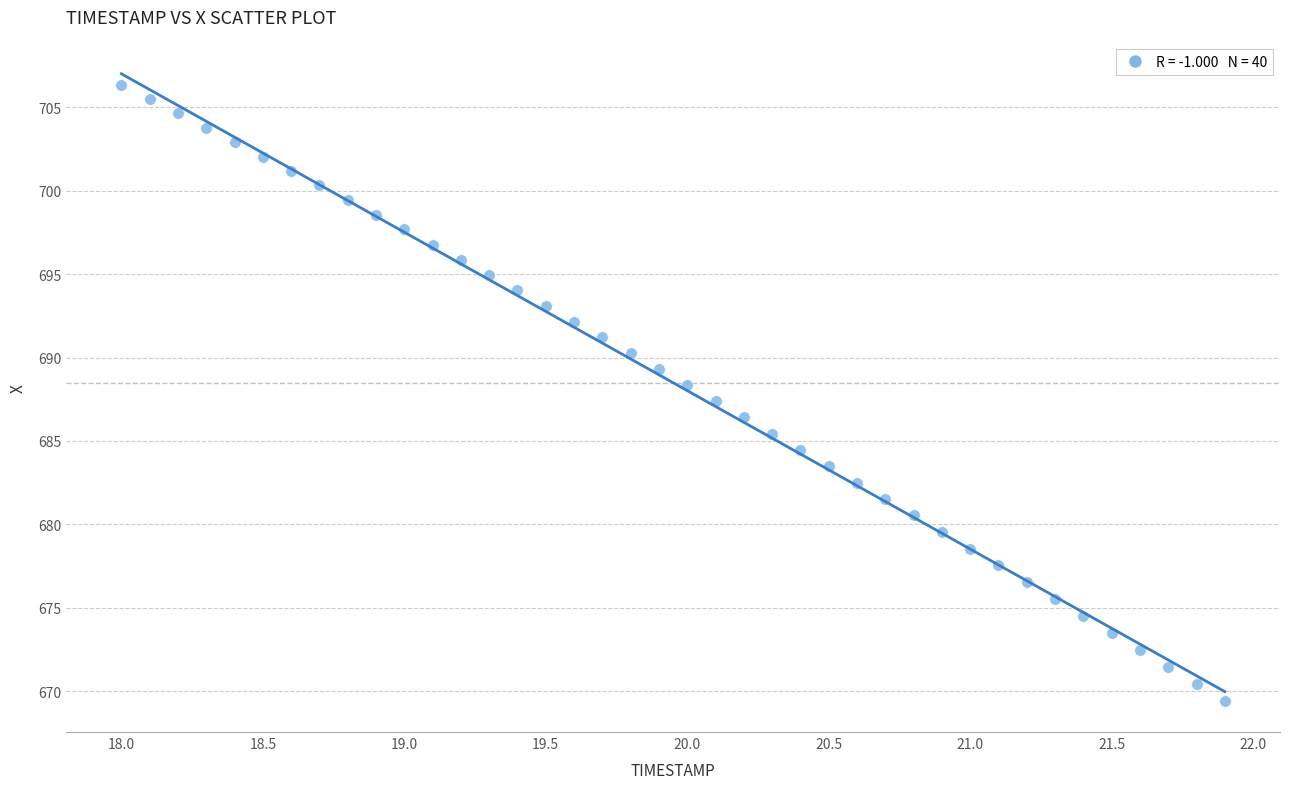

What is the range of Y values (max minus min)?

36.9